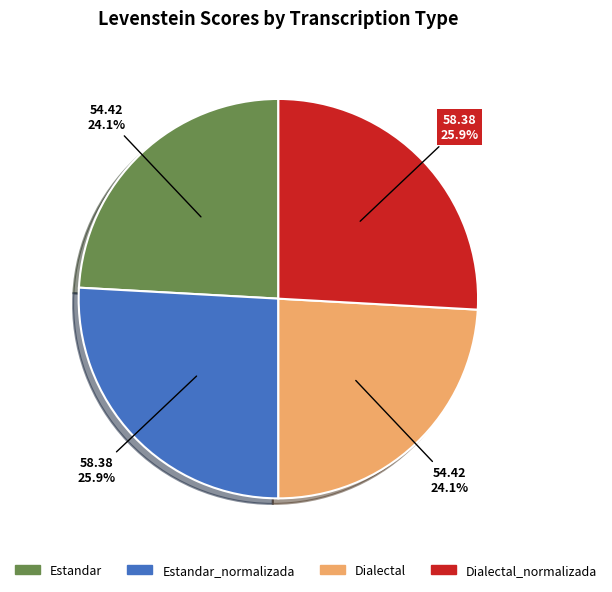

To the nearest percent, what portion does Dialectal_normalizada represent?

26%